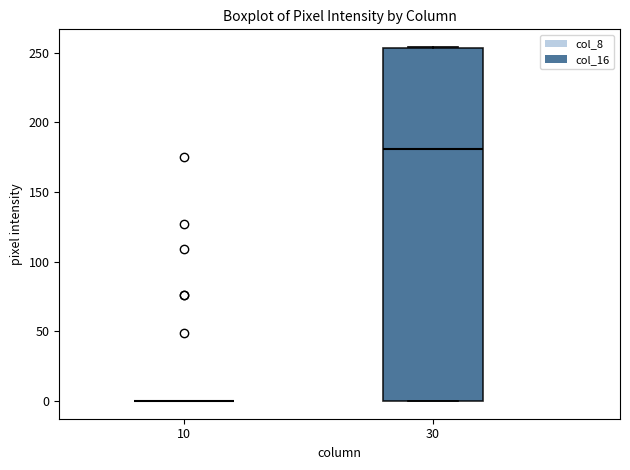

Reading left to right, read every box against the y-axis: the position of its median line, the range the box covers, and the ends of its whiskers. The values are not printed on the chart, so give them approximately, as read against the axis.

10: box collapsed to a line at 0, whiskers 0 to 0
30: median 180, box 0 to 255, whiskers 0 to 255